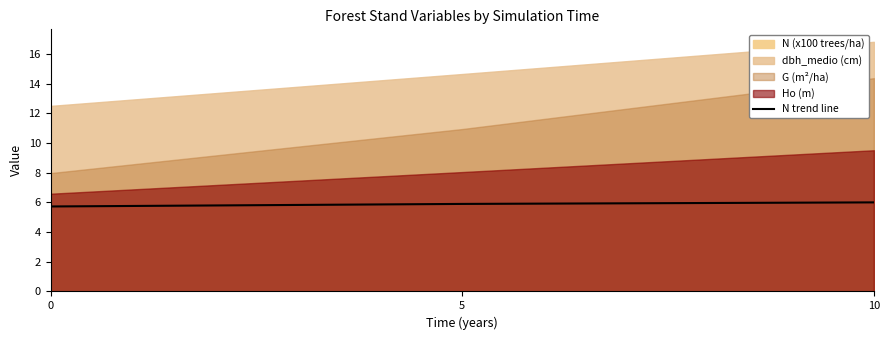

At which category does the chart reach its peak across all series?

10